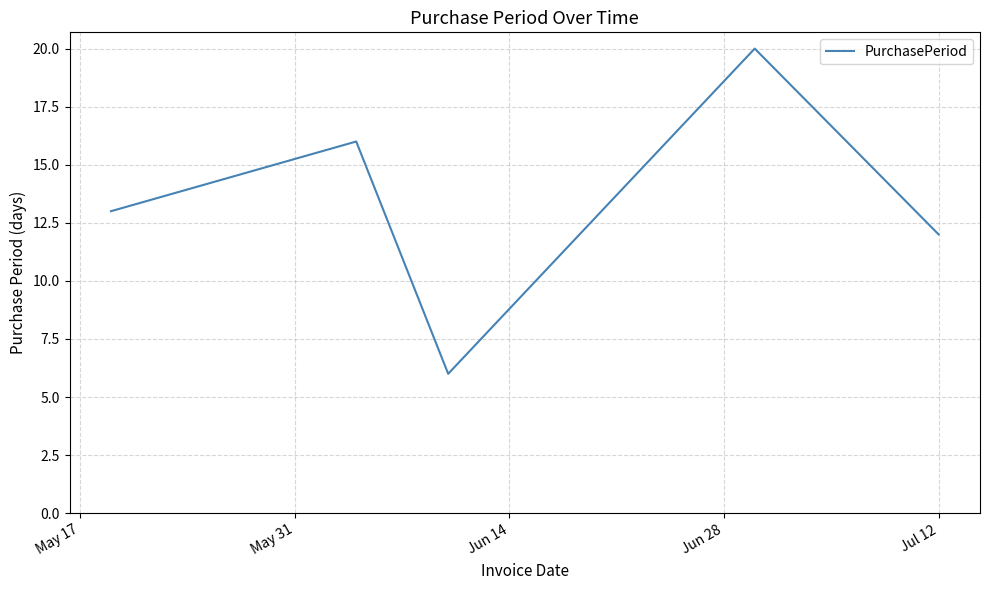

Reading right to left, what are all the values shown in this chart?

12	20	6	16	13